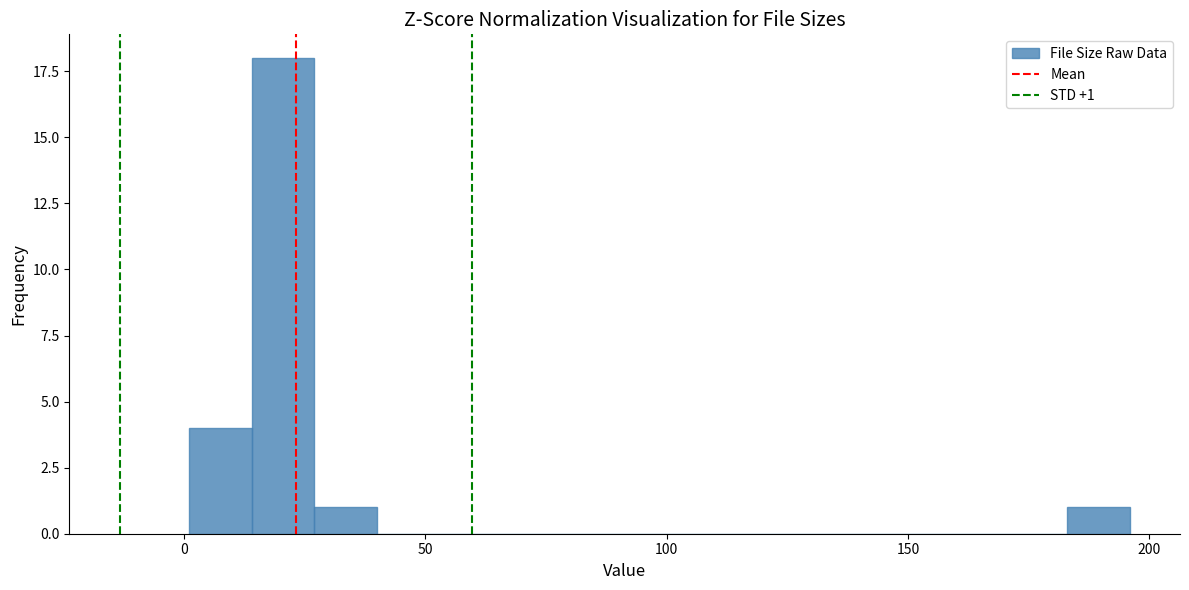

Read against the x-axis, roughly where is the centre of the tallest bar?

20